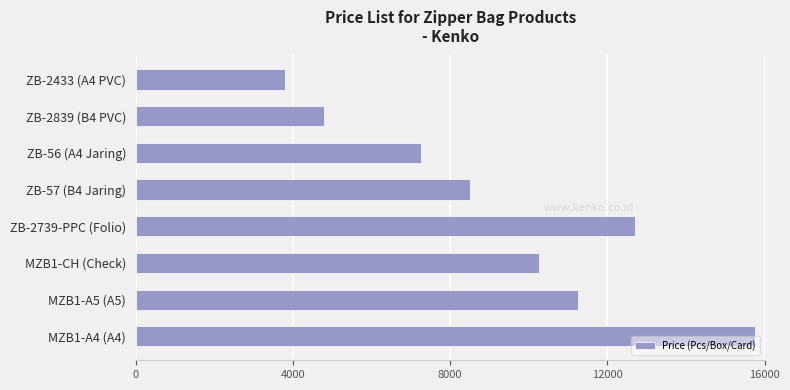

List the labels in order of value, smallest first.

ZB-2433 (A4 PVC), ZB-2839 (B4 PVC), ZB-56 (A4 Jaring), ZB-57 (B4 Jaring), MZB1-CH (Check), MZB1-A5 (A5), ZB-2739-PPC (Folio), MZB1-A4 (A4)